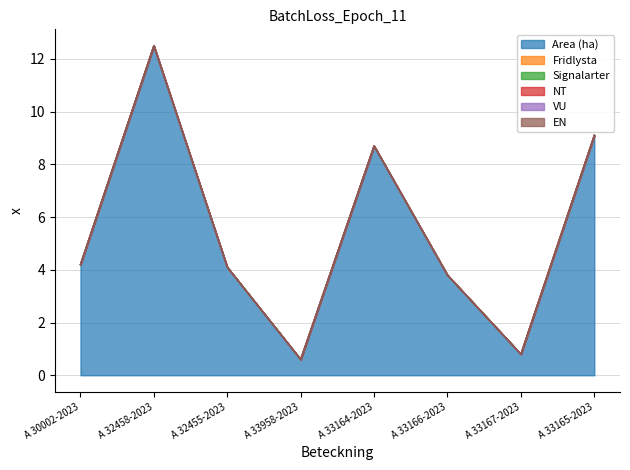

Is it true that EN equals 0.0 at A 33165-2023?

True